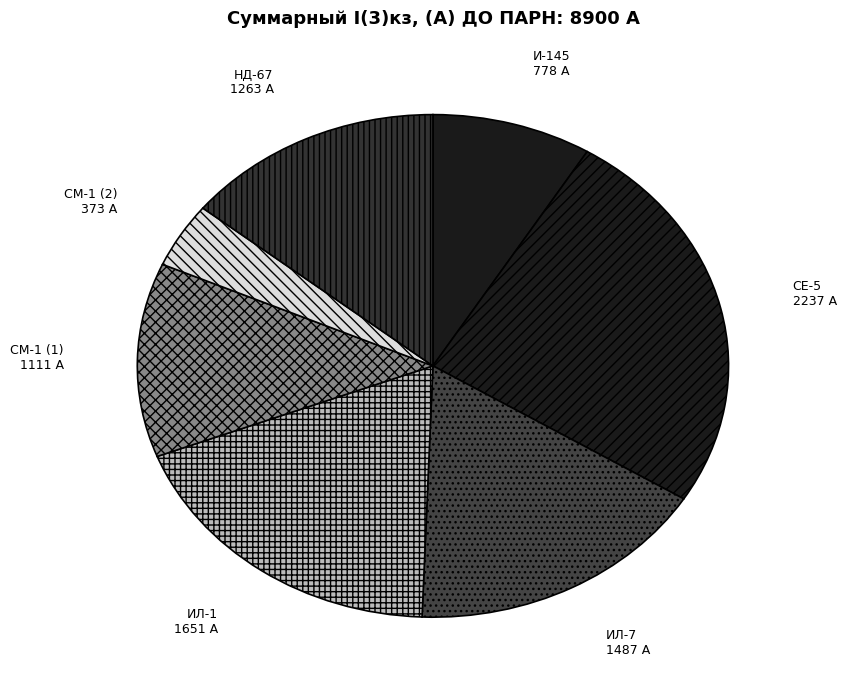

Is there any slice that represents more than half of the pie?

No